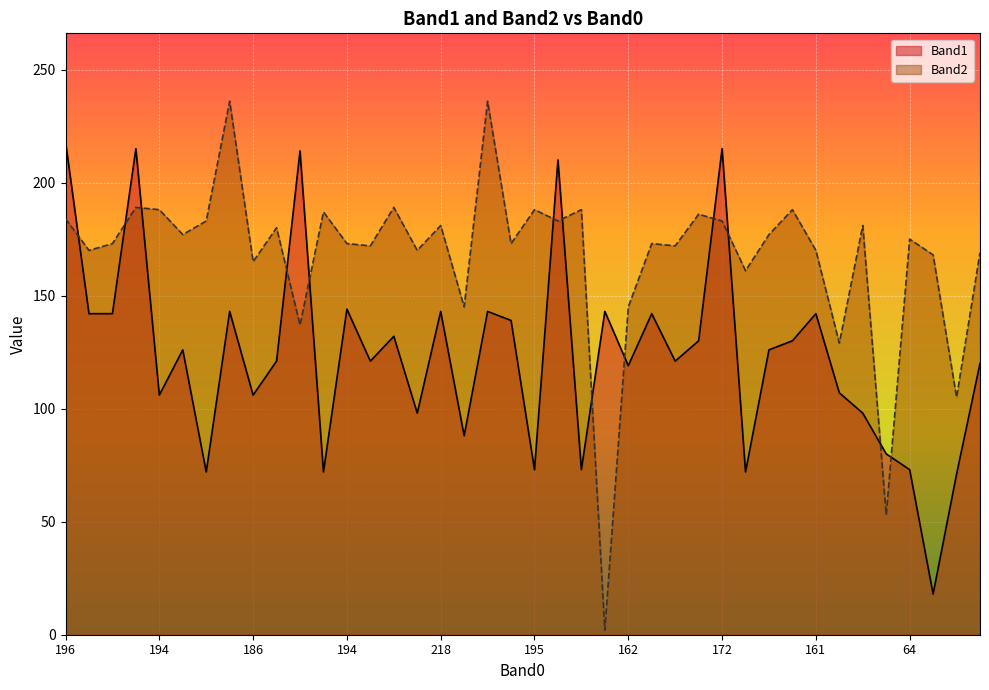

Which has a higher value, 186 or 175?

175